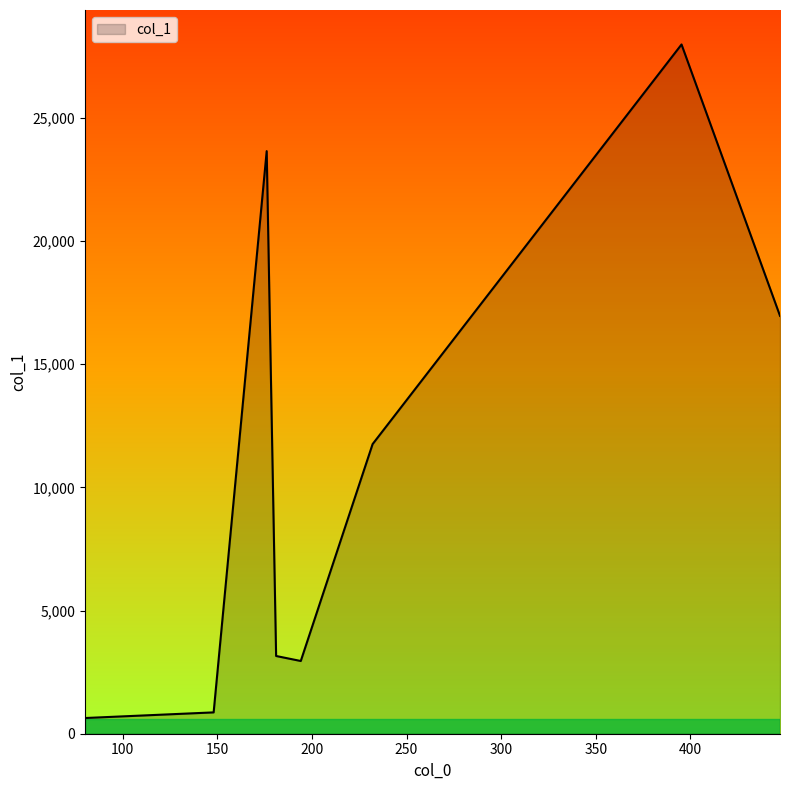

What is the difference between the second highest and minimum values?

23009.9